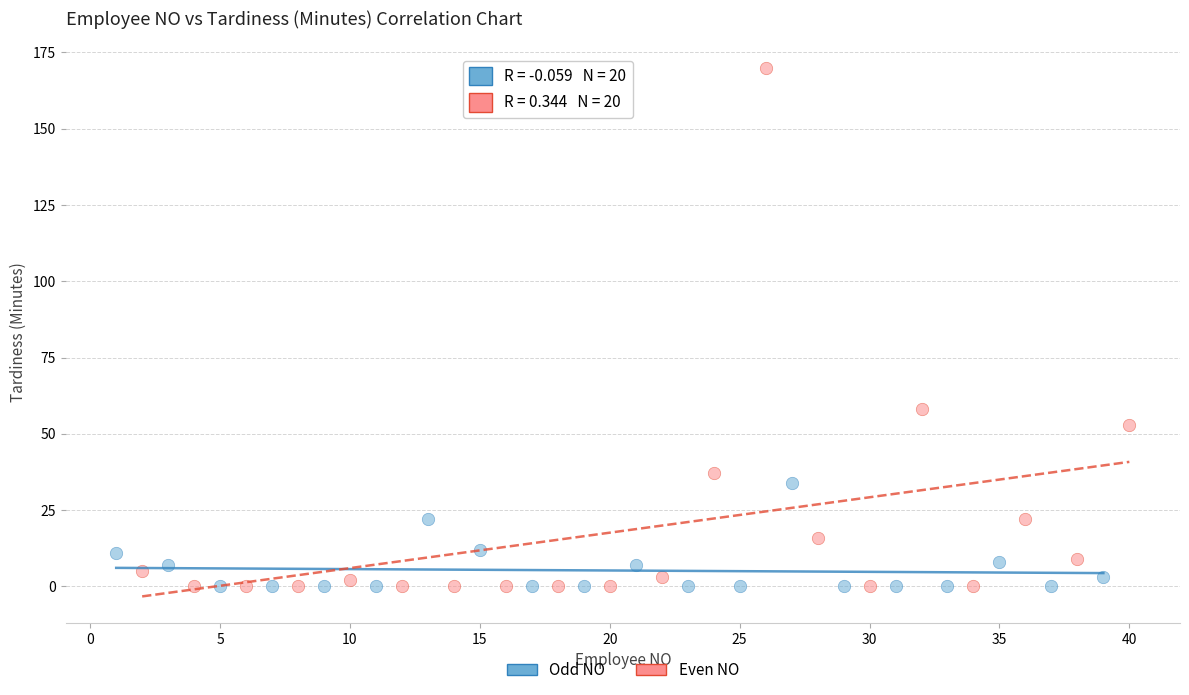

Which series reaches the maximum Y coordinate?

Even NO